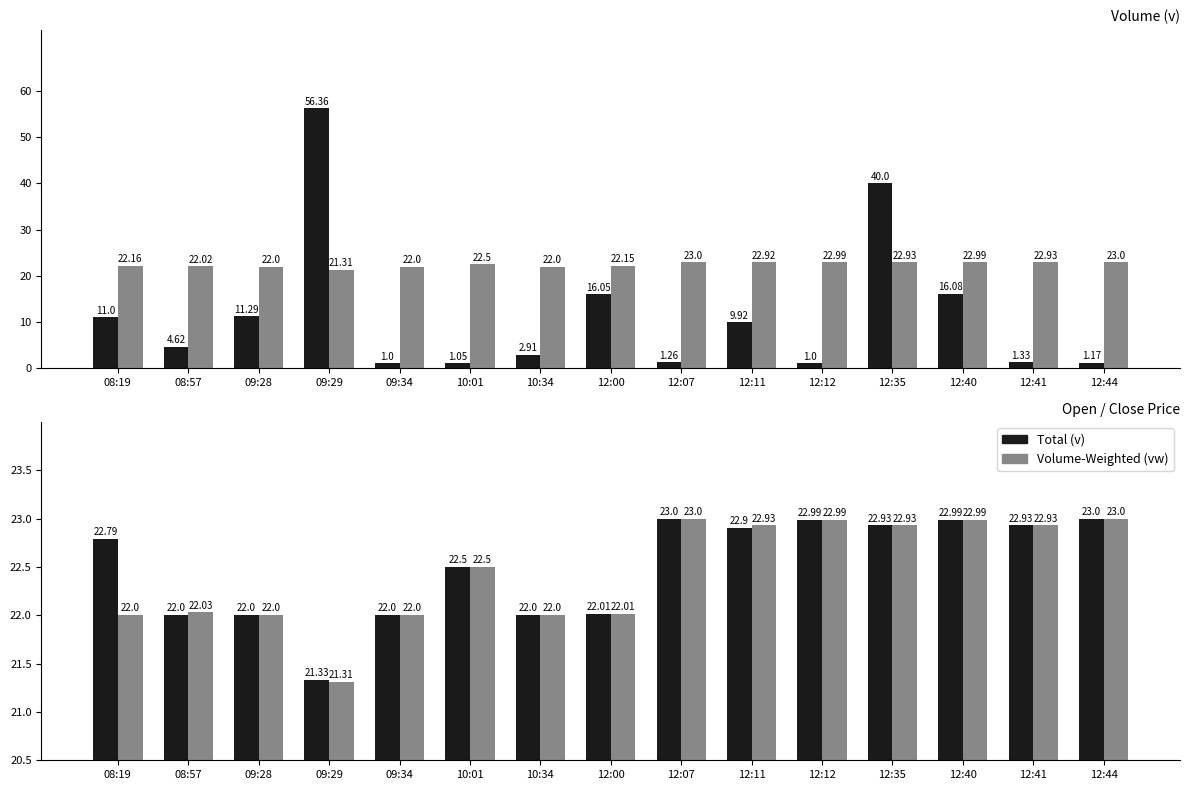

Where does the Close (c) series first go above 22?

08:57